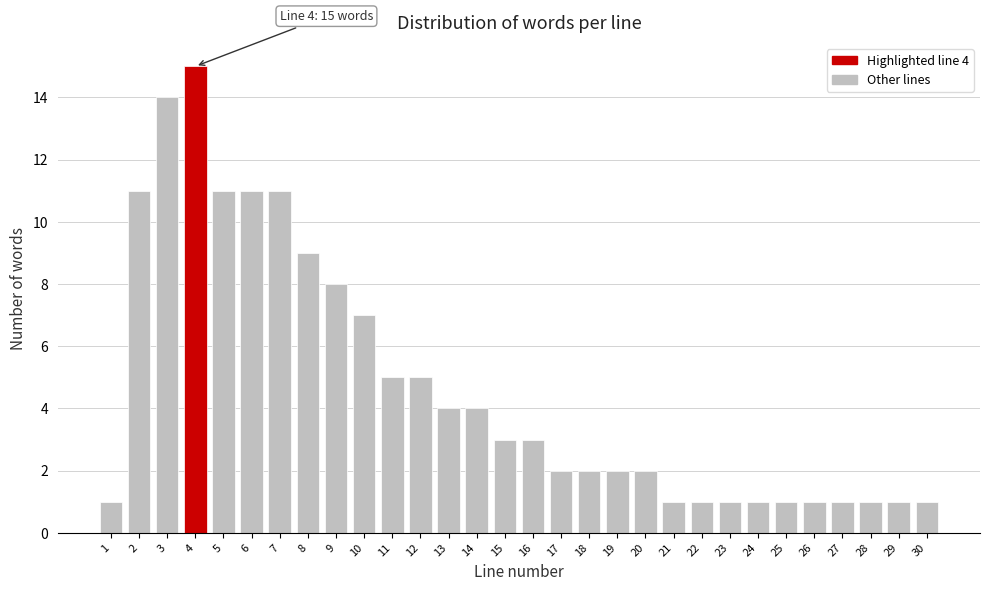

Reading left to right, extract all data points from this chart.

1	11	14	15	11	11	11	9	8	7	5	5	4	4	3	3	2	2	2	2	1	1	1	1	1	1	1	1	1	1